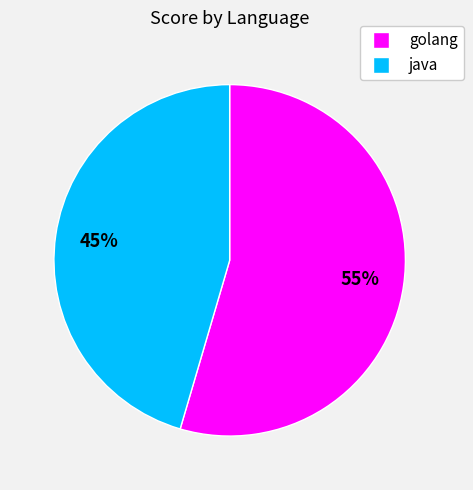

Which has a higher value, java or golang?

golang